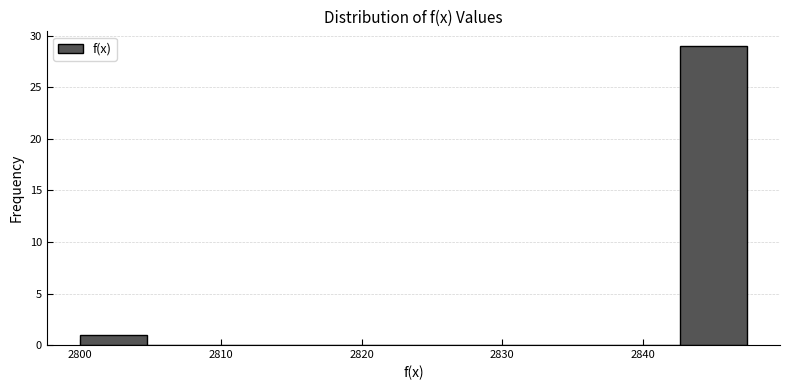

Over which range of the x-axis is the bar tallest?

2843 to 2847